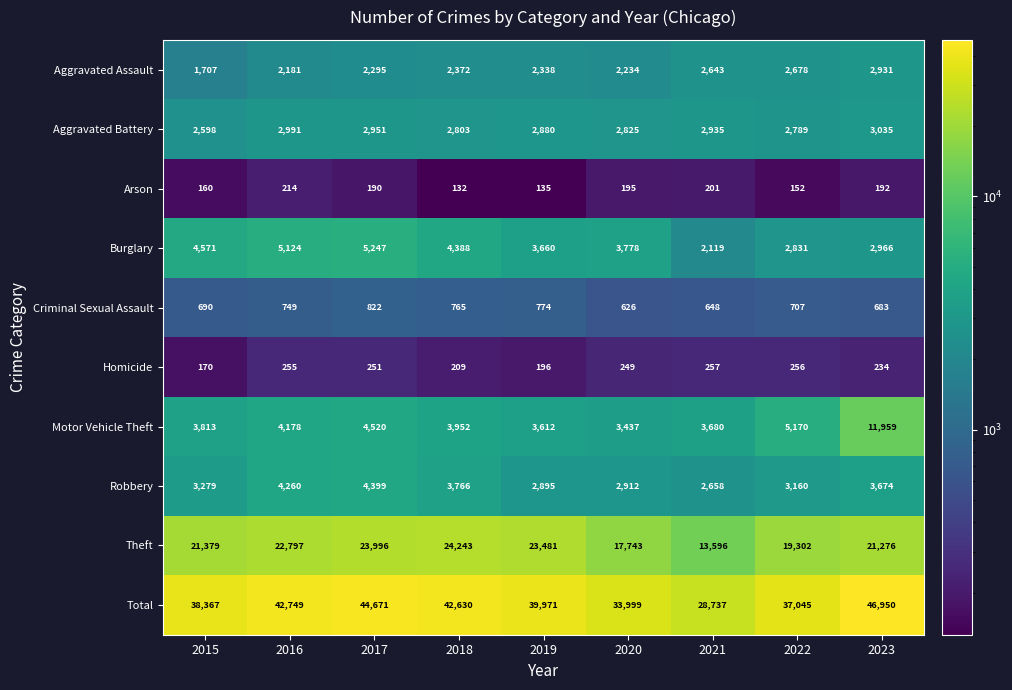

What is the total value across all series at 2017?

89342